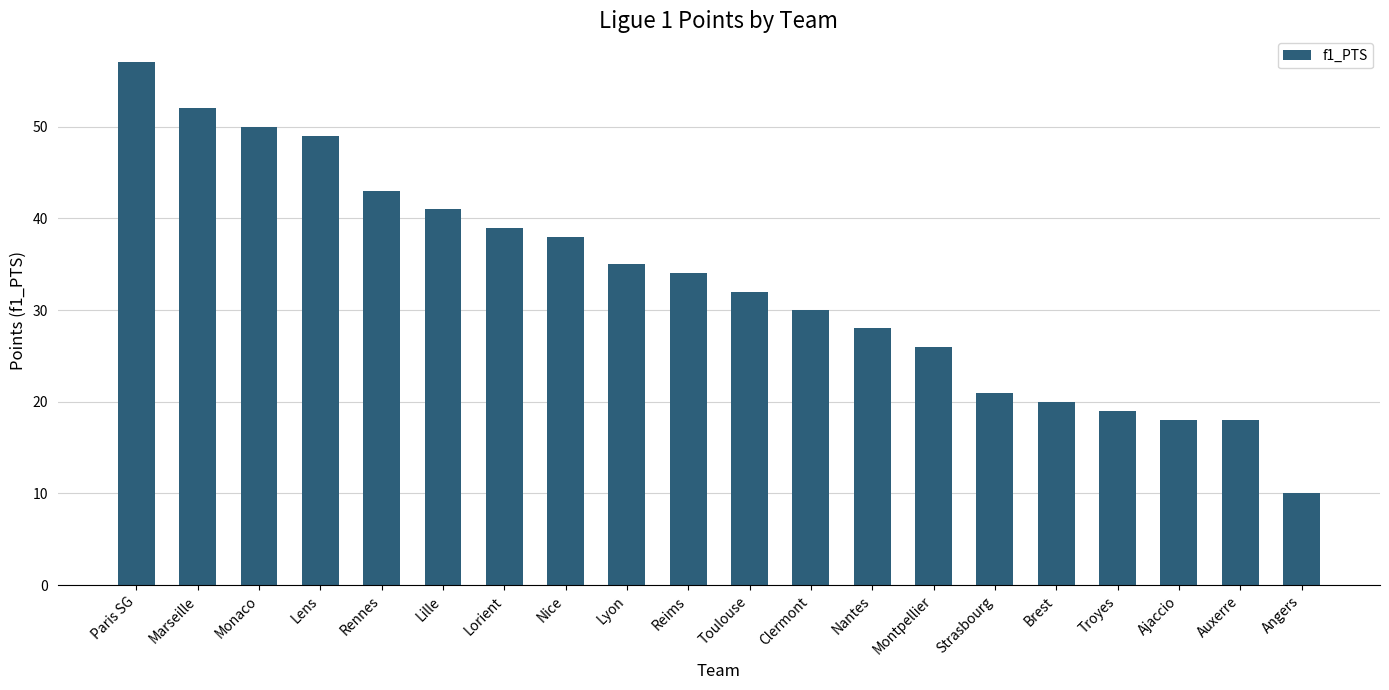

Approximately how many times larger is the value at Paris SG compared to Nantes?

2.0